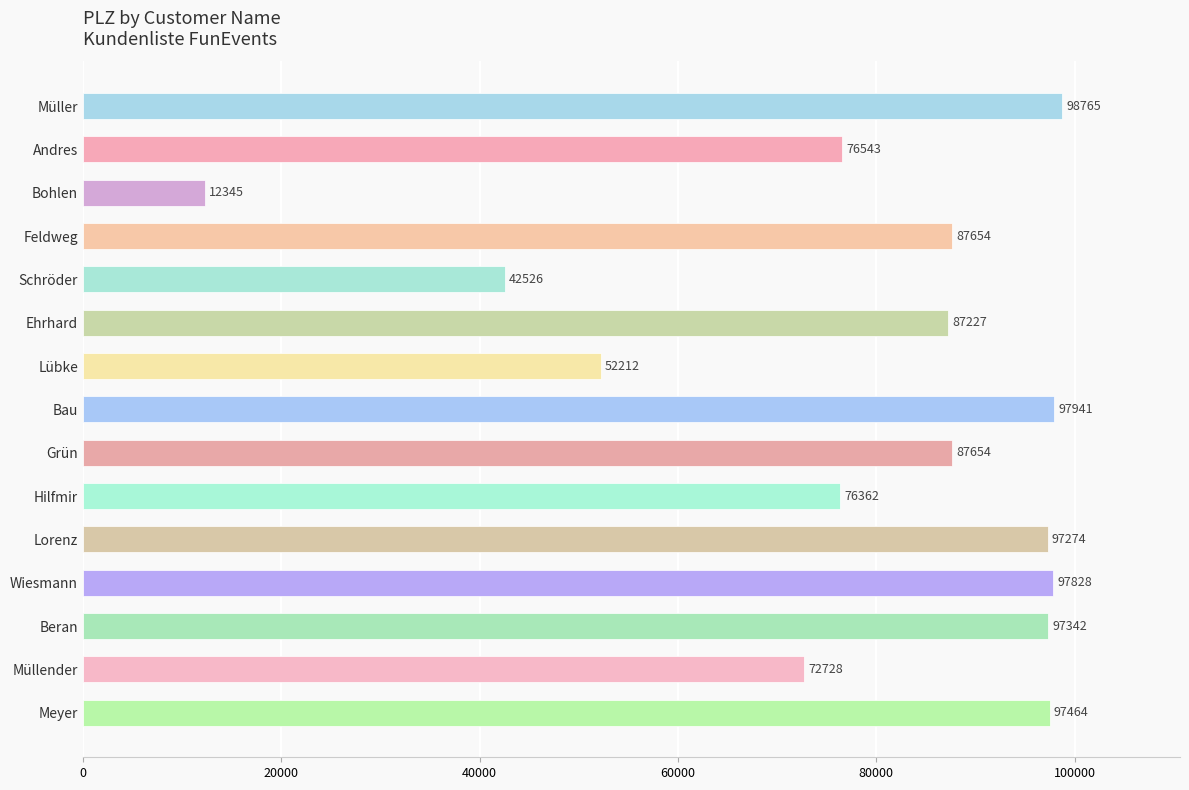

What is the difference between the maximum and minimum values?

86420